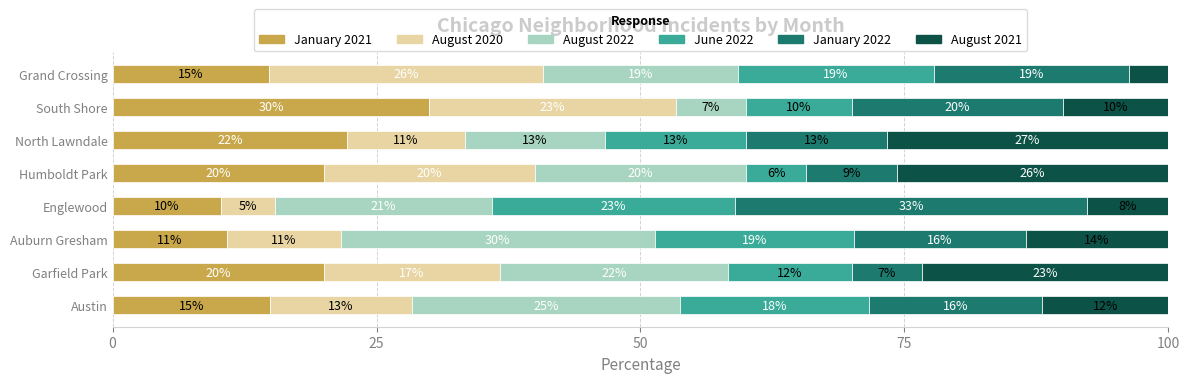

The value of January 2021 at Humboldt Park is 8.5. True or false?

False